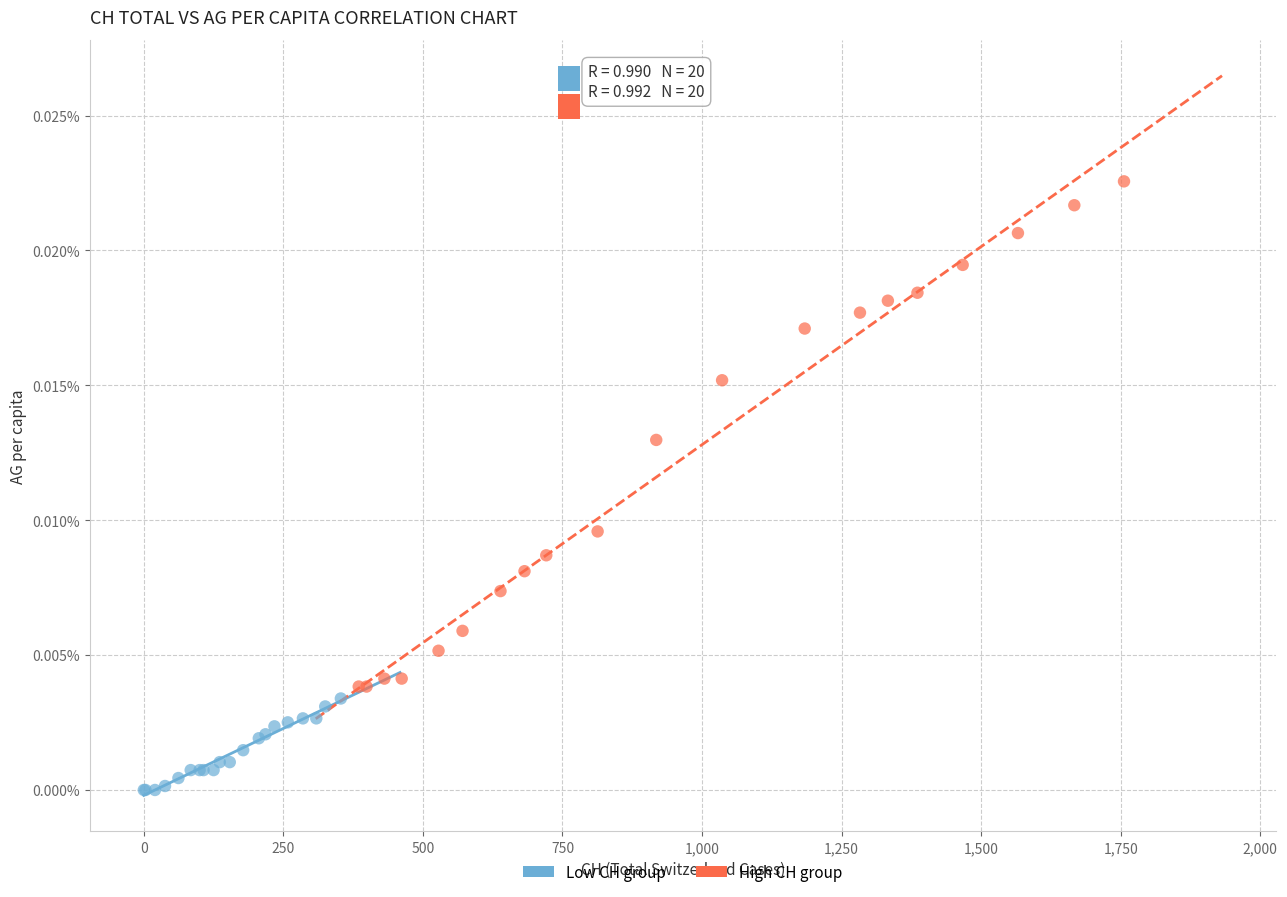

What are all the series names shown in the legend?

Low CH group, High CH group